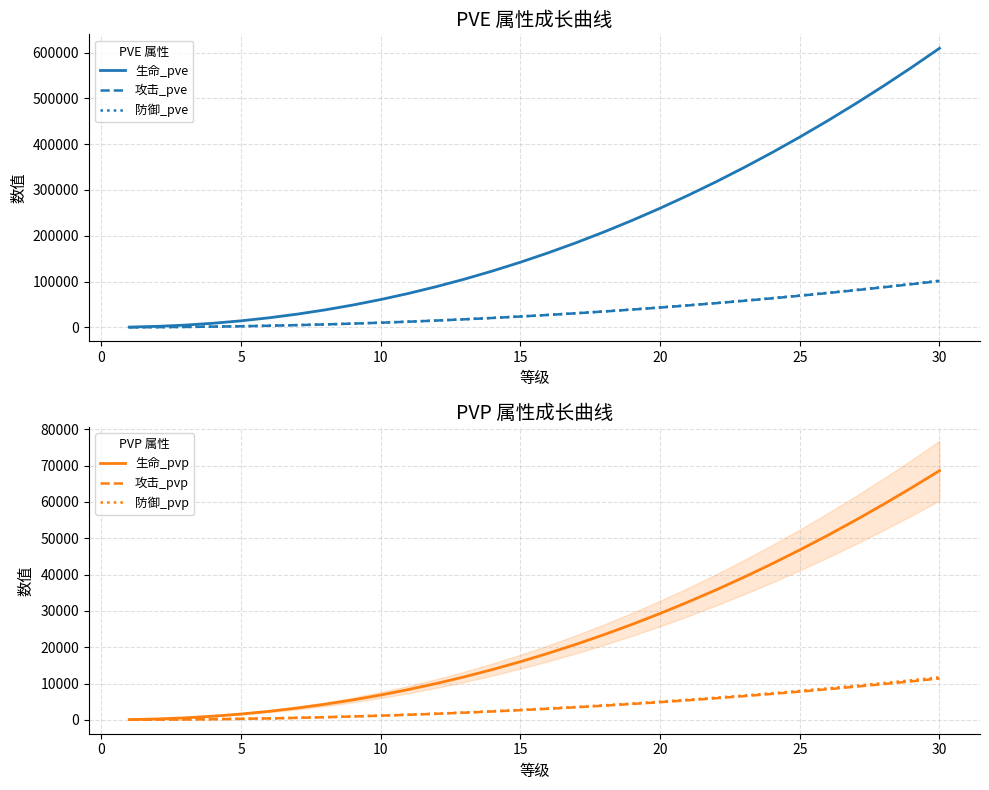

Is this an area chart (filled region under the line)?

No